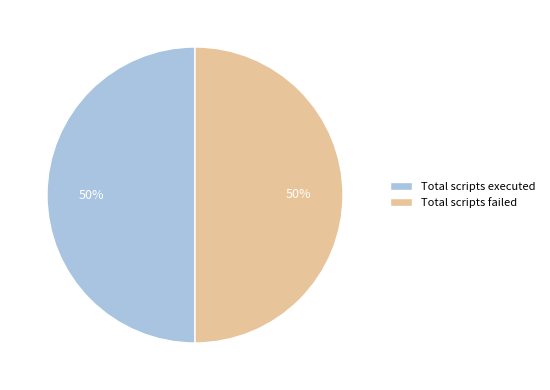

What percentage is the Total scripts failed slice, to the nearest percent?

50%